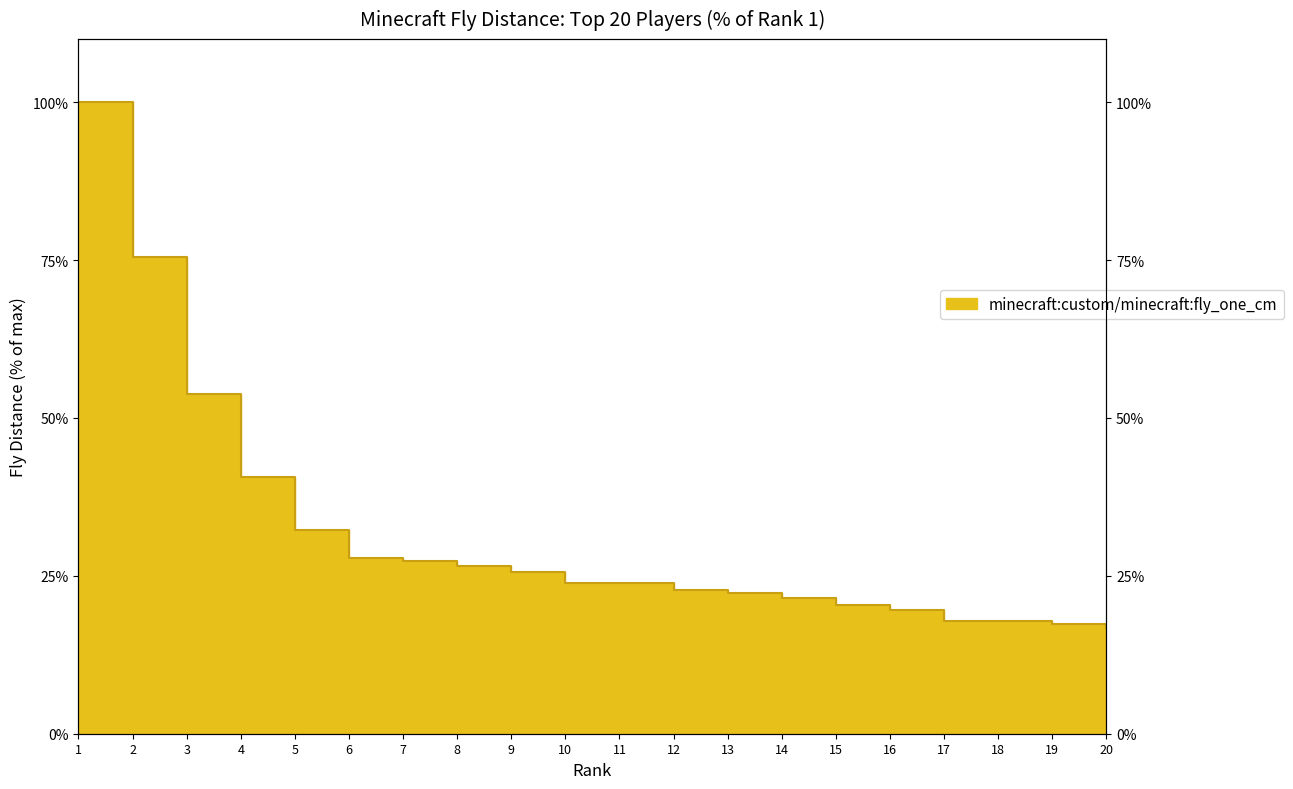

List the labels in order of value, largest first.

1, 2, 3, 4, 5, 6, 7, 8, 9, 10, 11, 12, 13, 14, 15, 16, 17, 18, 19, 20